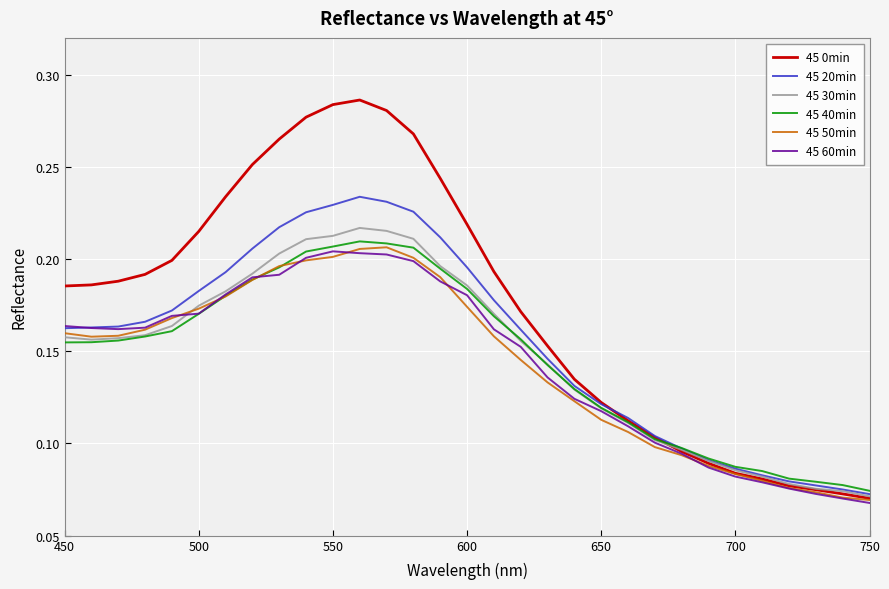

Which series has the largest total across all categories?

45 0min